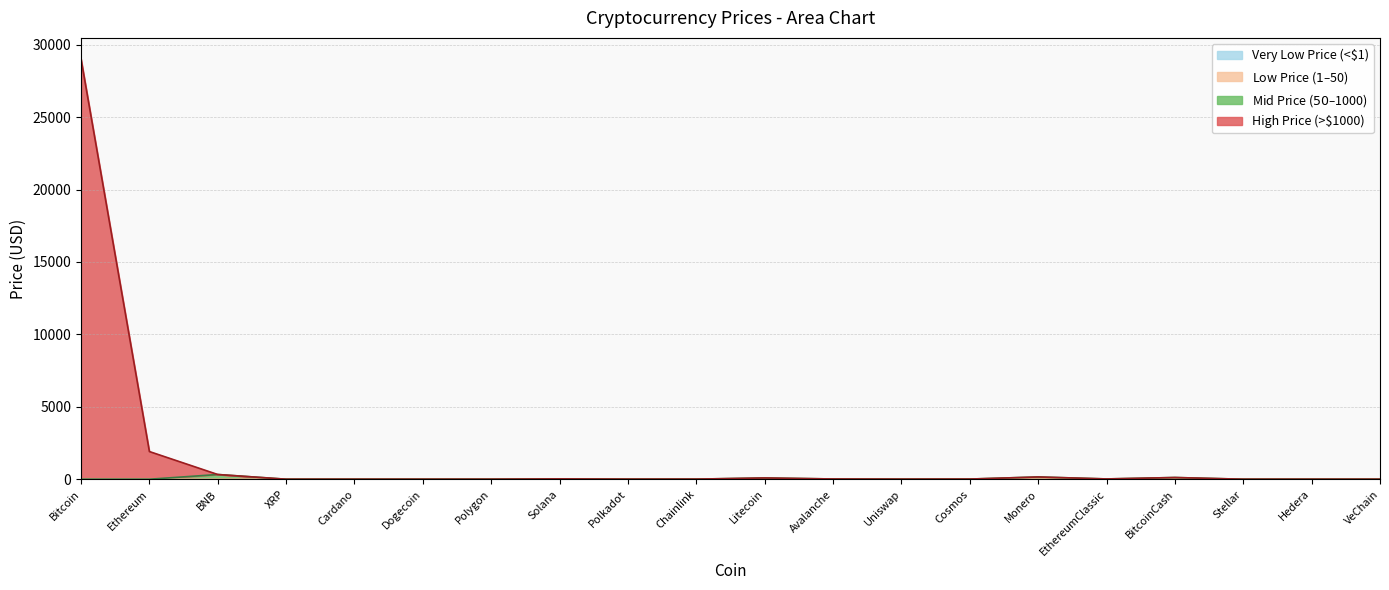

What is the difference between the maximum and minimum values?

29019.8